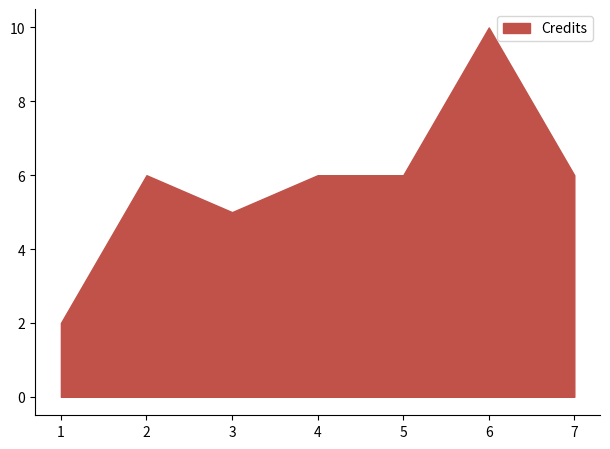

At which category does the data reach its first local valley?

3